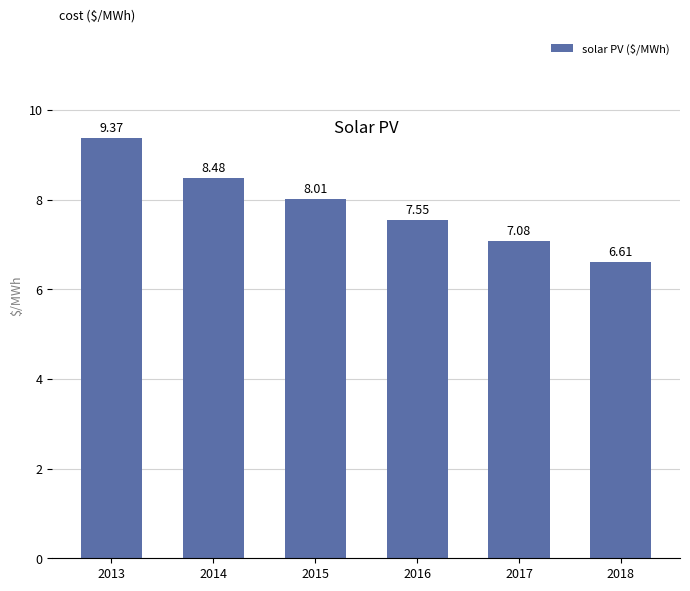

Which category has the highest value across all series?

2013